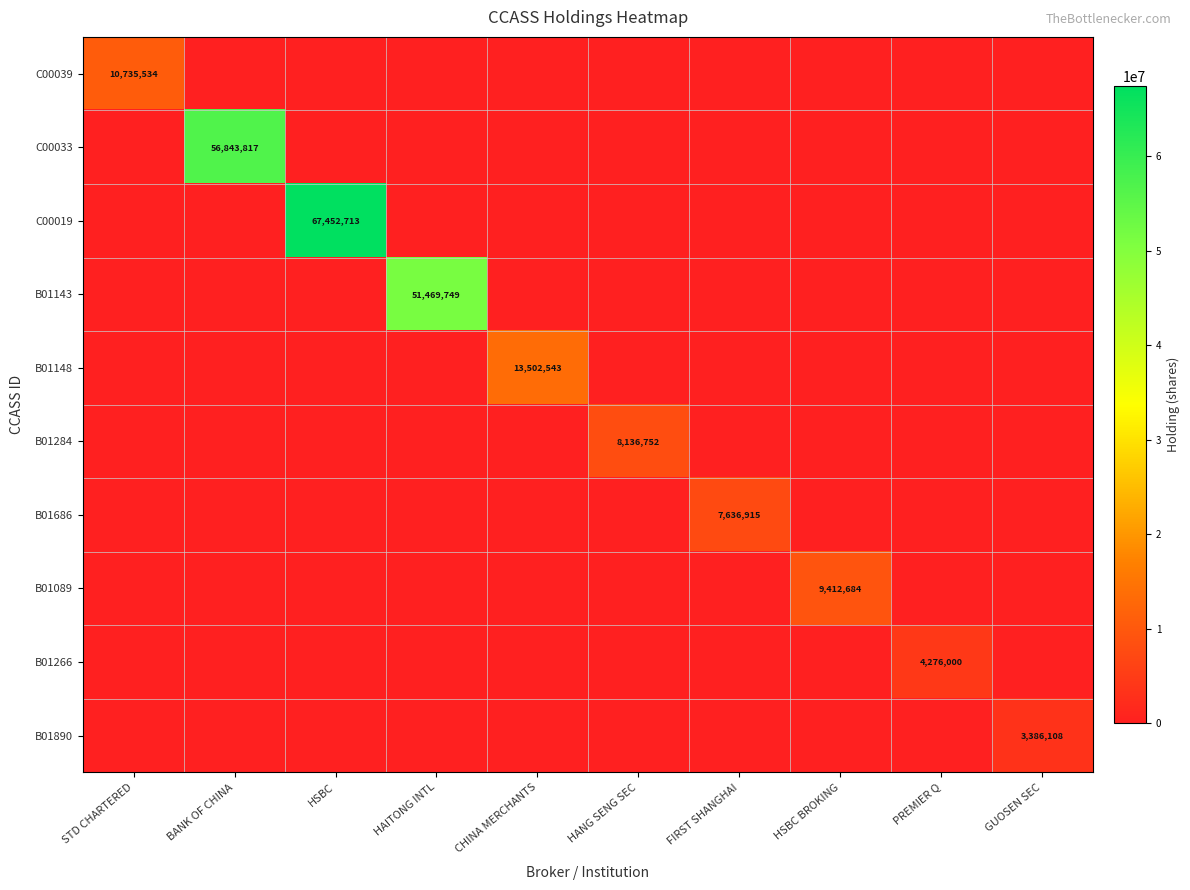

At HAITONG INTL, list the series in order from largest to smallest.

B01143, C00039, C00033, C00019, B01148, B01284, B01686, B01089, B01266, B01890